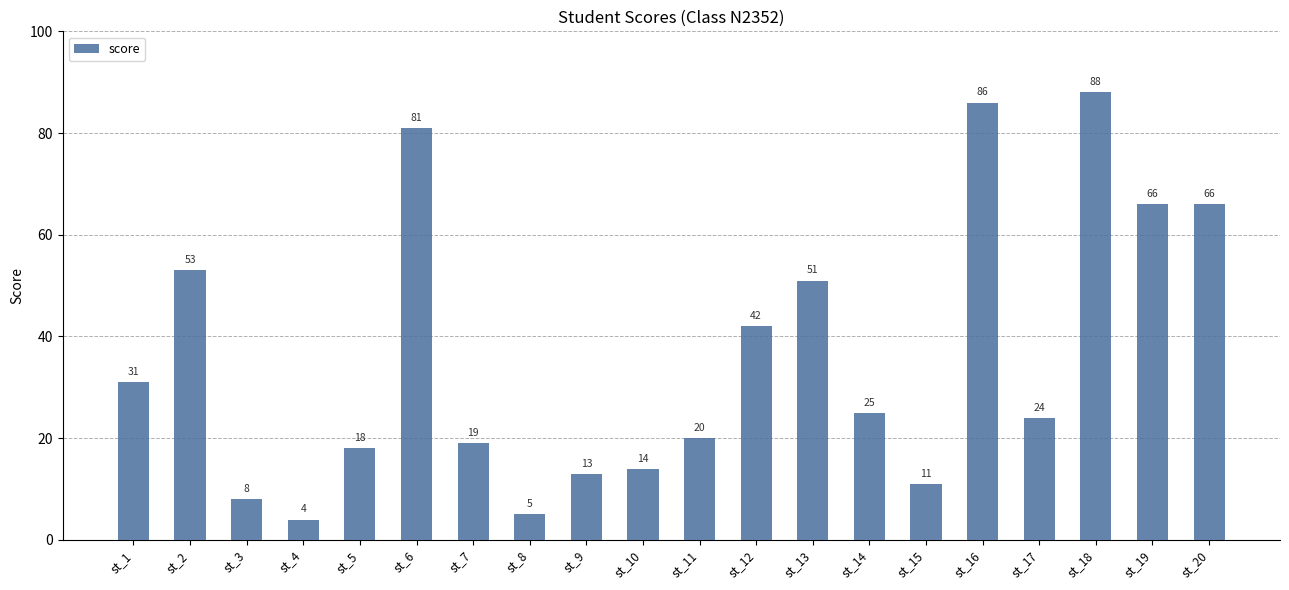

Read the value at st_5, to the nearest 10.

20